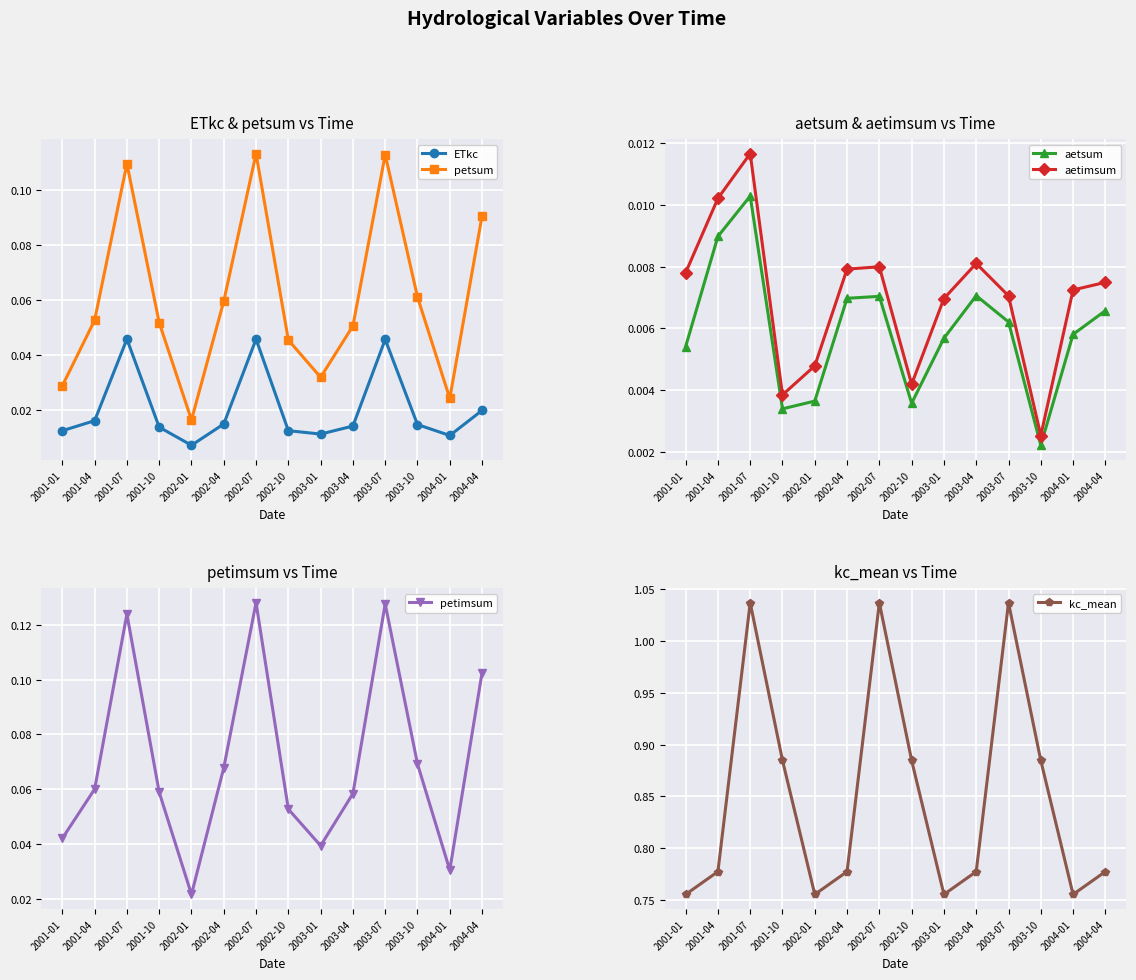

Rank the series at 2002-10 from lowest to highest value.

aetsum, aetimsum, ETkc, petsum, petimsum, kc_mean